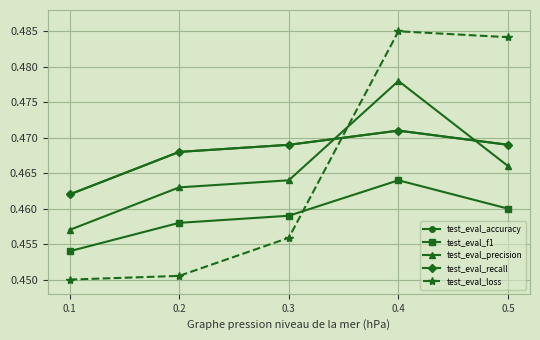

True or false: test_eval_loss has a value of 0.5 at 0.3.

True